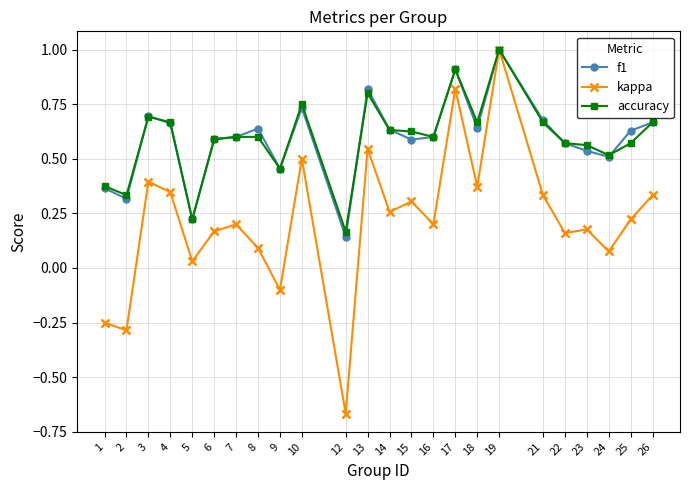

What is the sum of the accuracy values at 22 and 13?

1.4